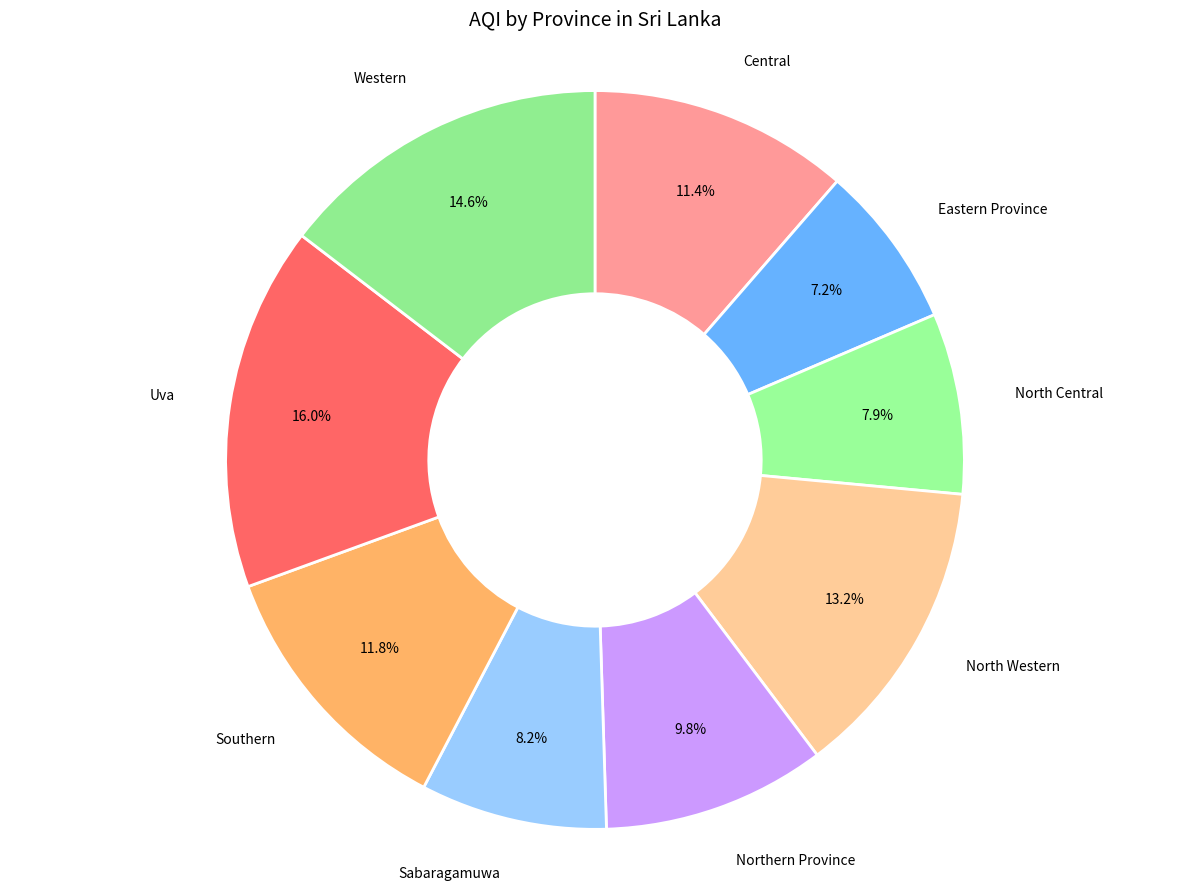

How many segments does this pie chart have?

9